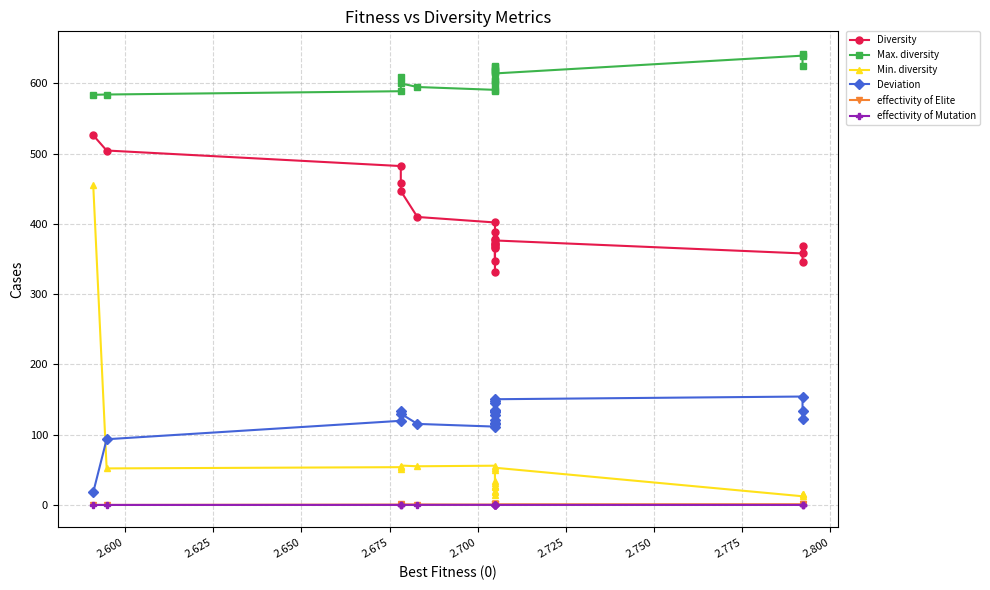

Reading right to left, what are all the values shown in this chart?

Diversity: 346.3	369.0	357.9	376.4	388.6	367.7	365.2	371.2	331.9	369.8	346.6	373.4	378.3	402.0	409.8	446.7	457.6	482.2	504.3	526.0
Max. diversity: 624.3	641.8	639.3	614.0	617.5	618.8	616.1	604.8	623.2	624.6	603.8	589.5	598.6	590.7	594.7	599.9	609.1	588.7	584.0	583.6
Min. diversity: 15.8	15.8	12.4	52.9	26.0	18.8	26.7	26.7	30.7	20.3	33.6	14.8	49.9	55.8	55.0	56.1	50.8	53.8	52.0	454.8
Deviation: 121.8	133.1	154.3	150.4	135.8	144.5	128.0	134.0	132.5	147.7	120.3	116.4	114.8	111.5	115.3	129.9	133.7	119.7	93.5	18.1
effectivity of Elite: 0.9	0.5	1.0	0.9	1.0	1.0	1.0	1.0	0.9	1.0	0.6	1.0	0.6	0.5	0.6	0.8	0.2	0.5	0.0	0.0
effectivity of Mutation: 0.1	0.1	0.0	0.1	0.0	0.0	0.0	0.0	0.0	0.0	0.1	0.0	0.1	0.1	0.1	0.1	0.1	0.1	0.0	0.0